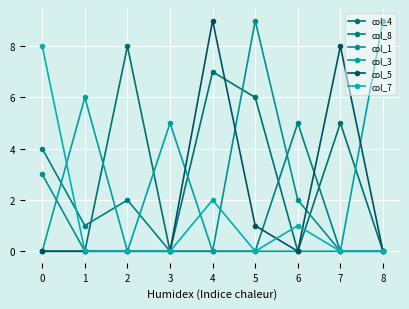

At which label is col_8 closest to 2?

2